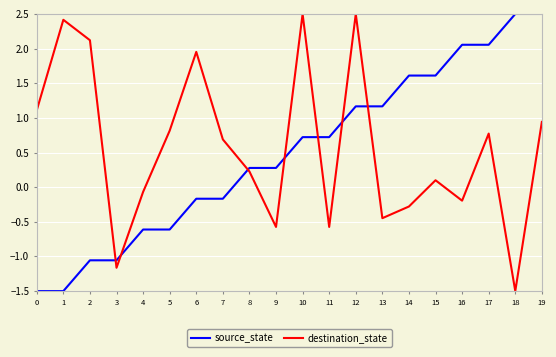

How many categories are shown in the chart?

20